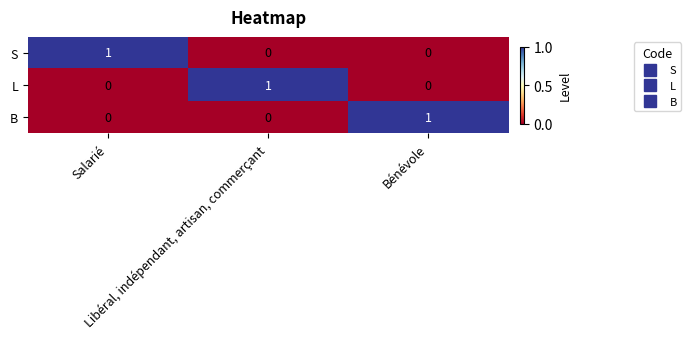

Count the S values in the range 0 to 1.

3